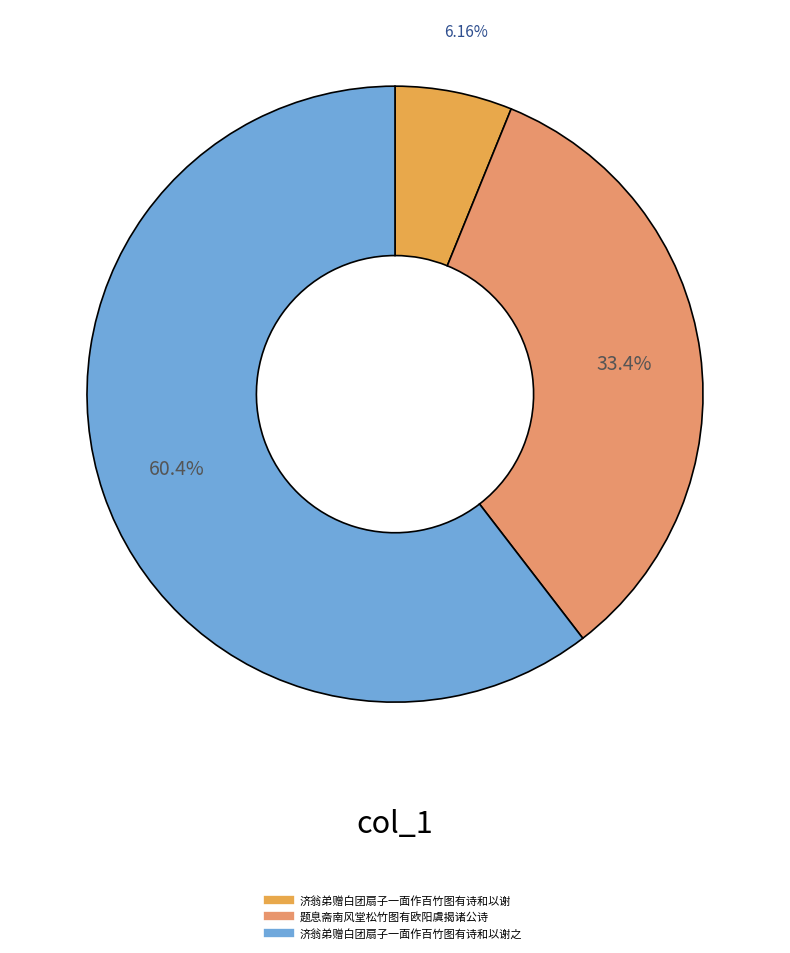

How many slices are in this pie chart?

3